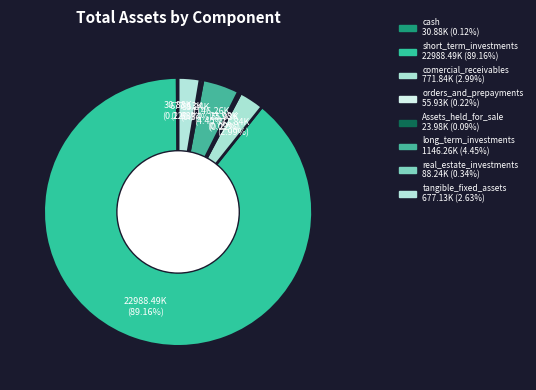

Do comercial_receivables and long_term_investments together represent more than half of the pie?

No